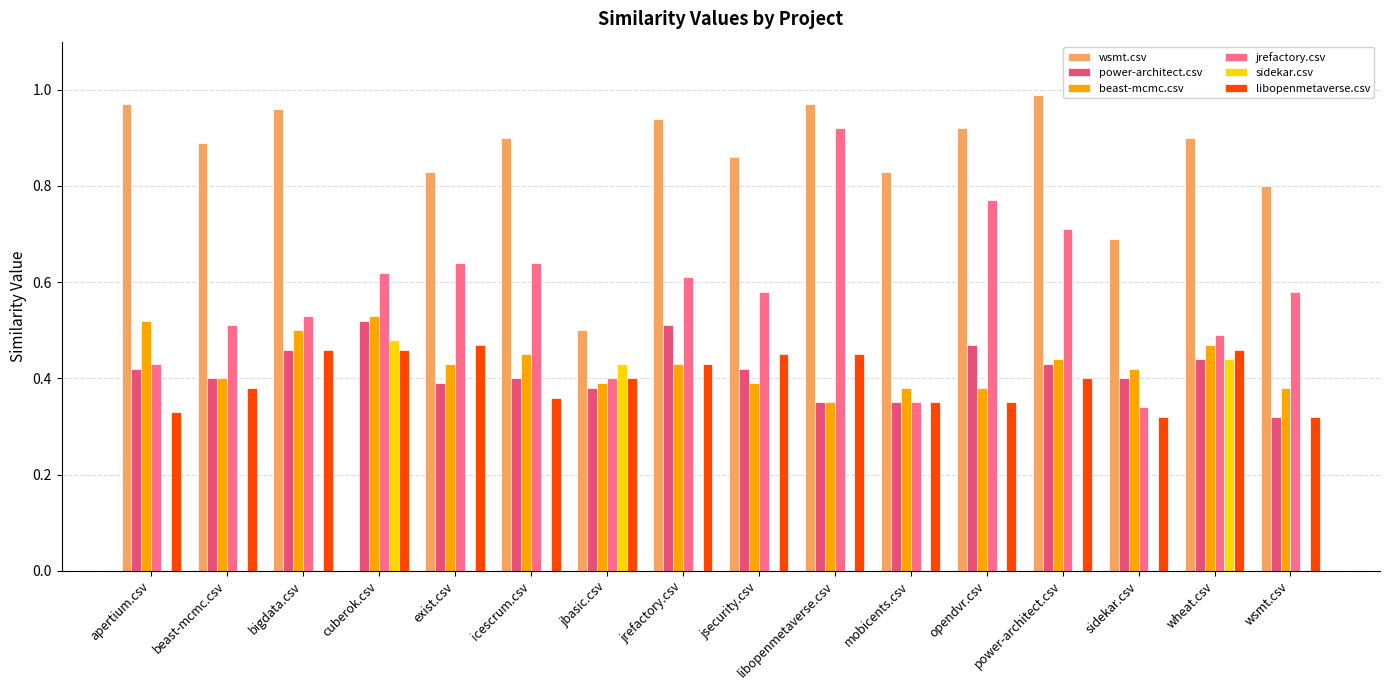

True or false: jrefactory.csv has a value of 0.2 at jbasic.csv.

False